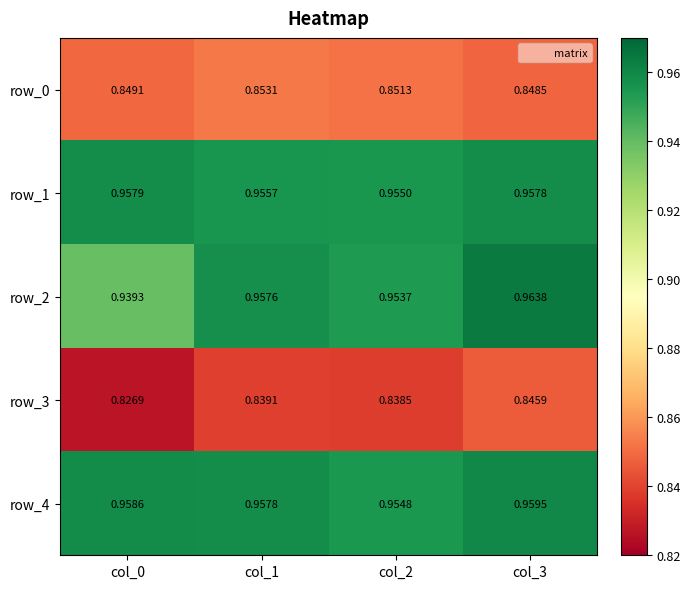

Which category has the highest value in the row_1 series?

col_0